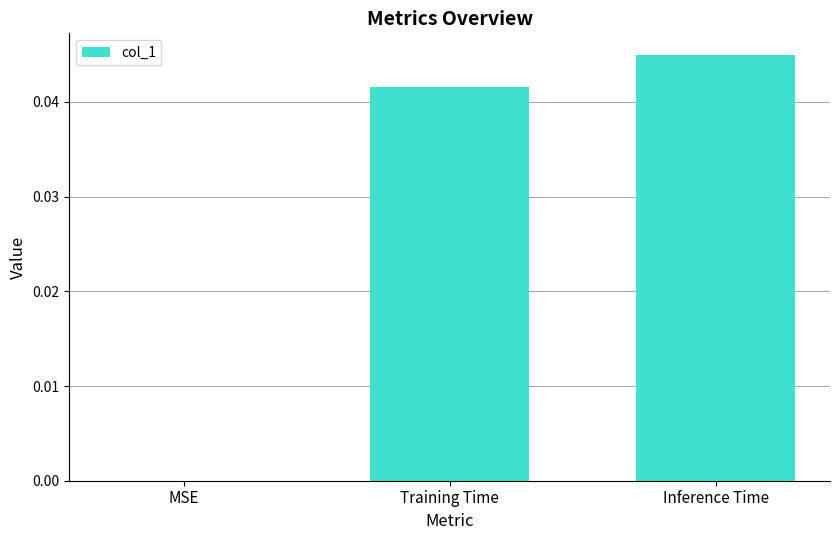

Does the chart contain stacked bars?

No